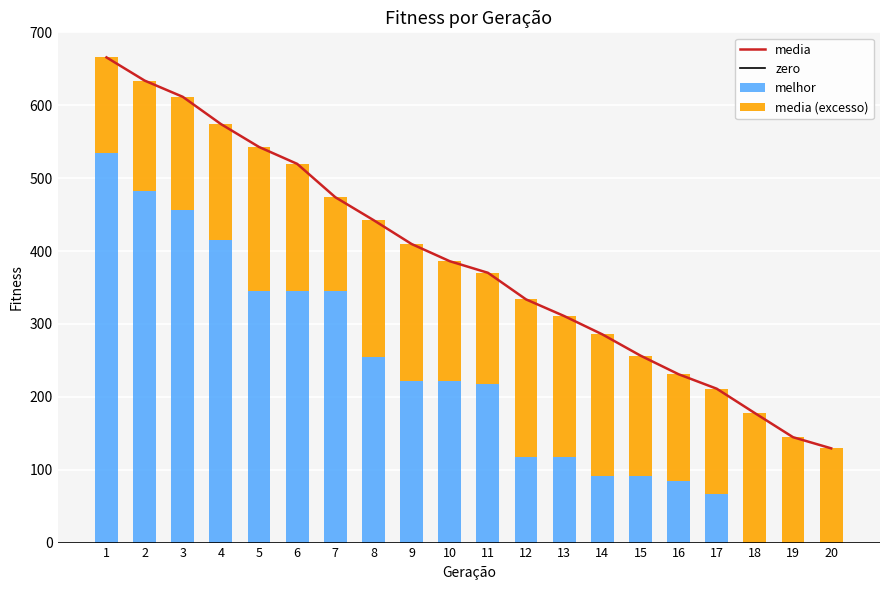

Which series has the largest total across all categories?

media